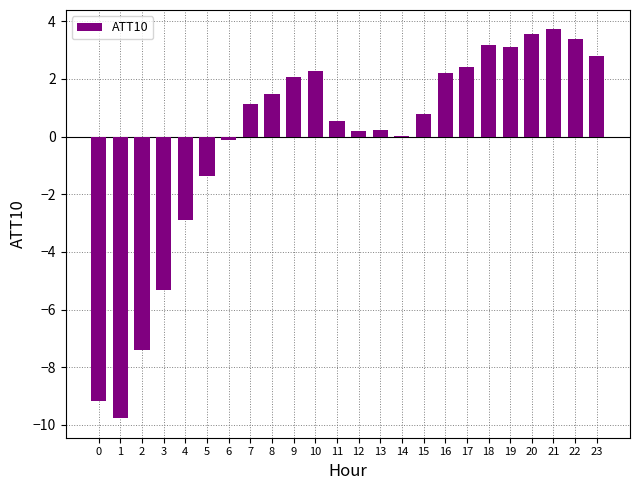

What is the sum of all values?

-3.0